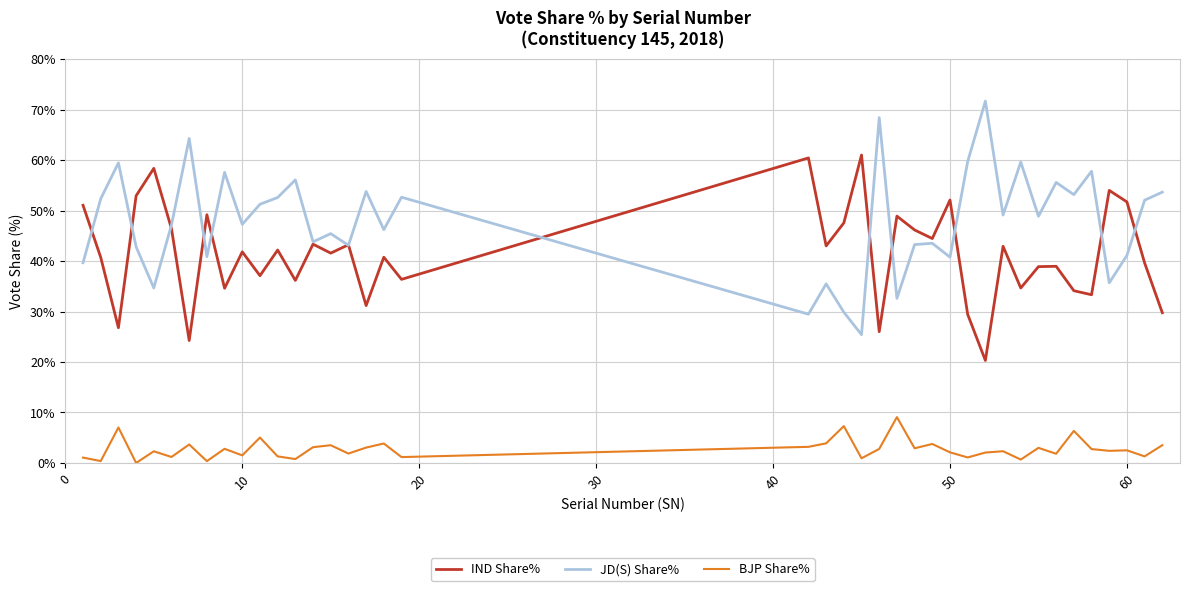

How many lines are shown in the chart?

3